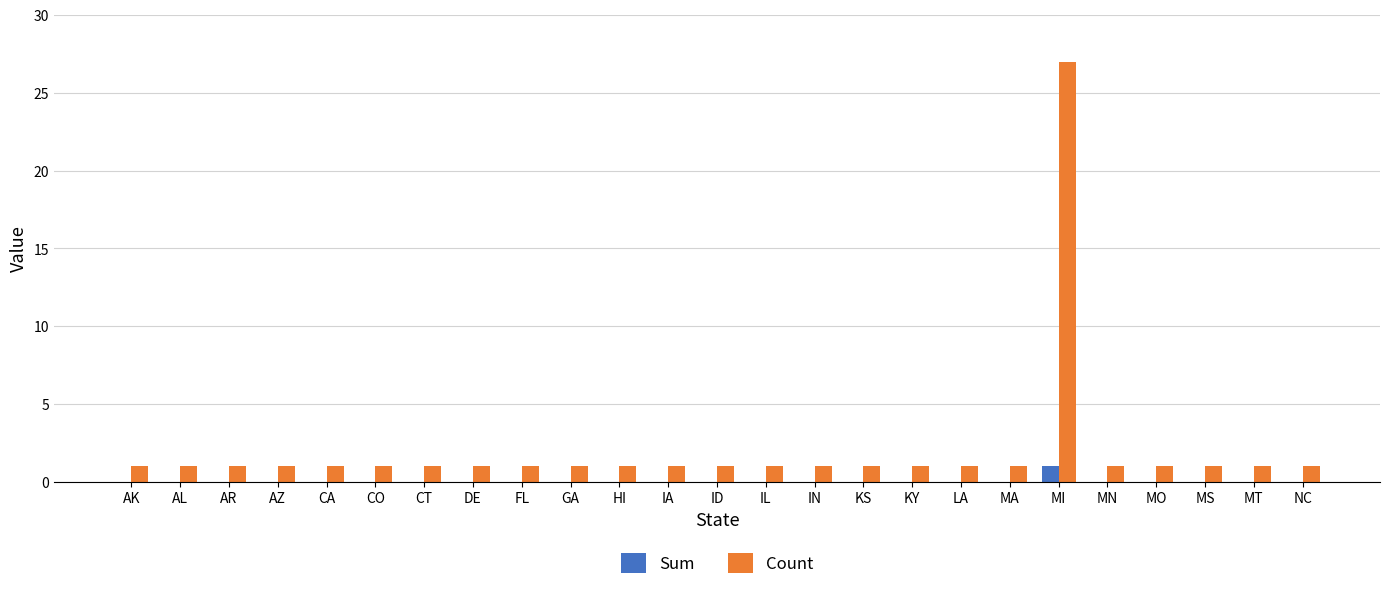

What is the highest value of the Count series?

27